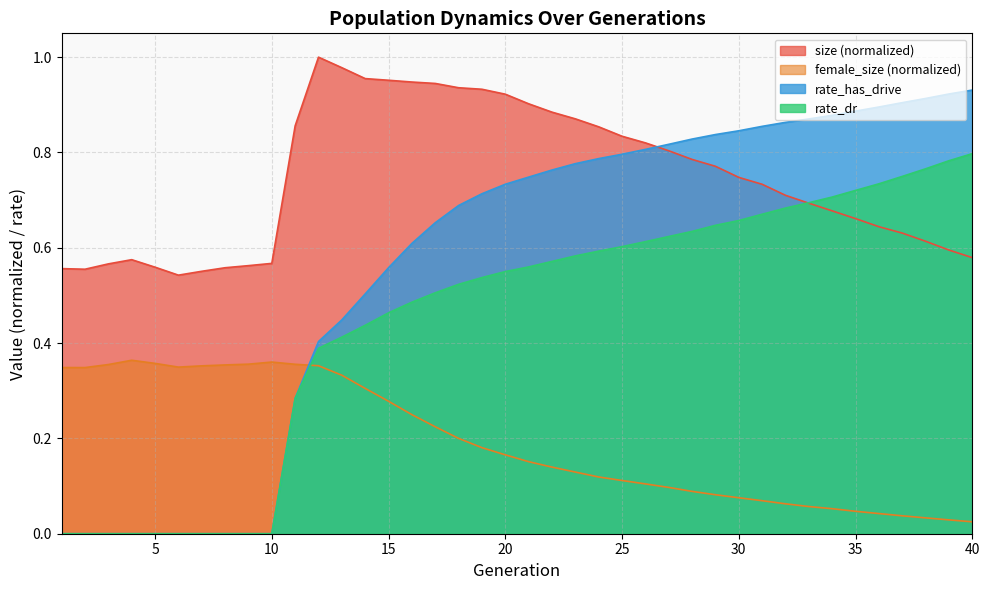

What is the value of the size point at the 38th from the left?

0.6